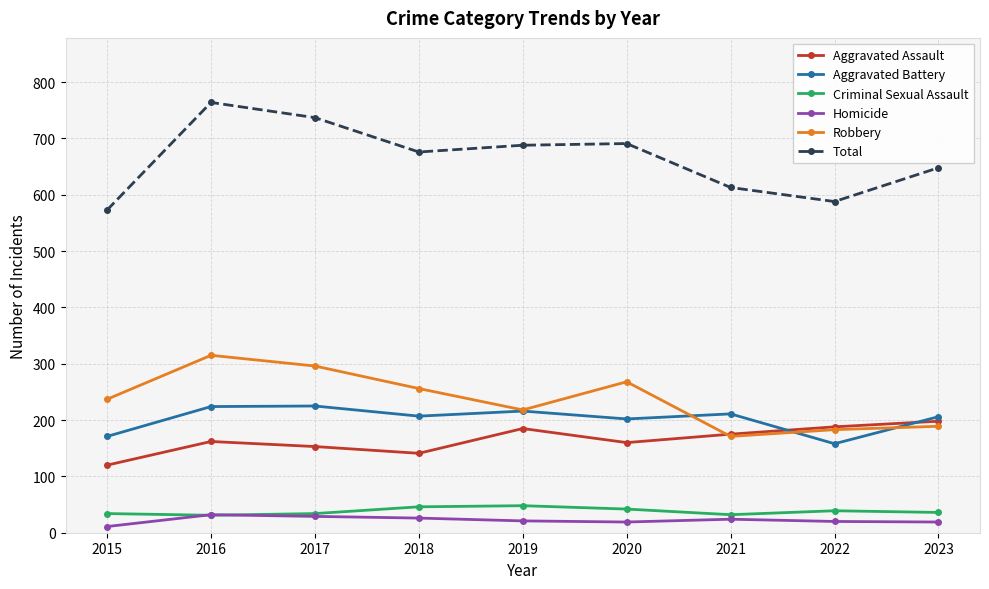

Which series changed the most between 2015 and 2020?

Total